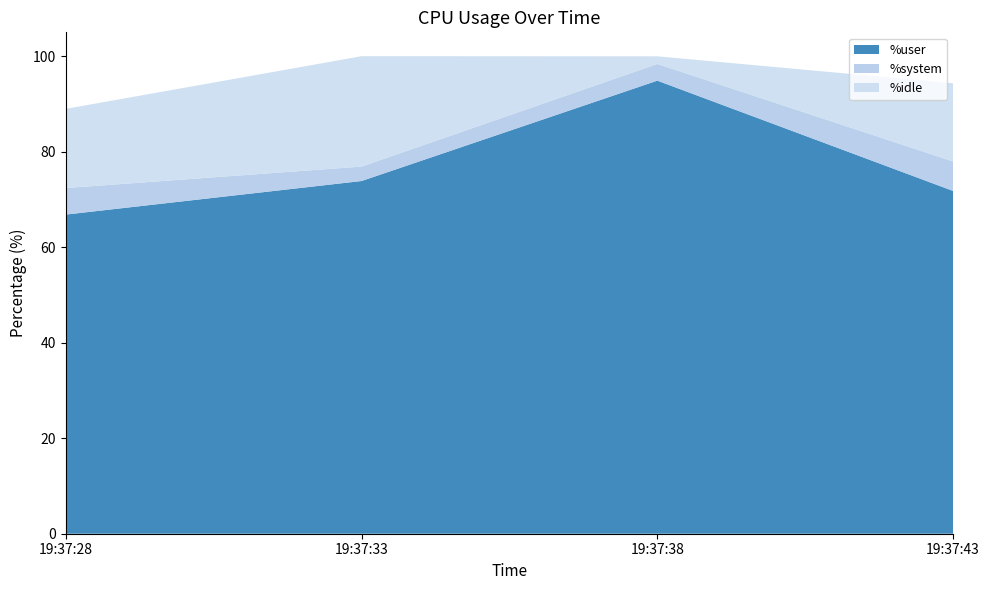

Reading left to right, transcribe all the data shown in this chart.

%user: 66.8	73.9	94.9	71.8
%system: 5.6	3.0	3.5	6.2
%idle: 16.6	23.1	1.6	16.4